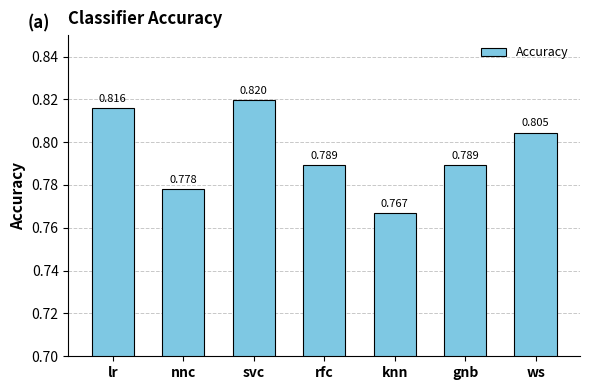

Which category has the lowest value across all series?

knn